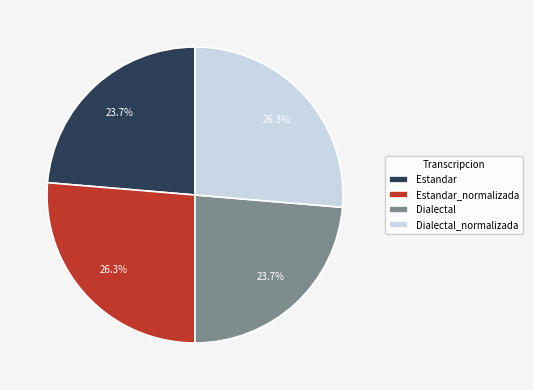

Does Estandar_normalizada represent more than half of the total?

No